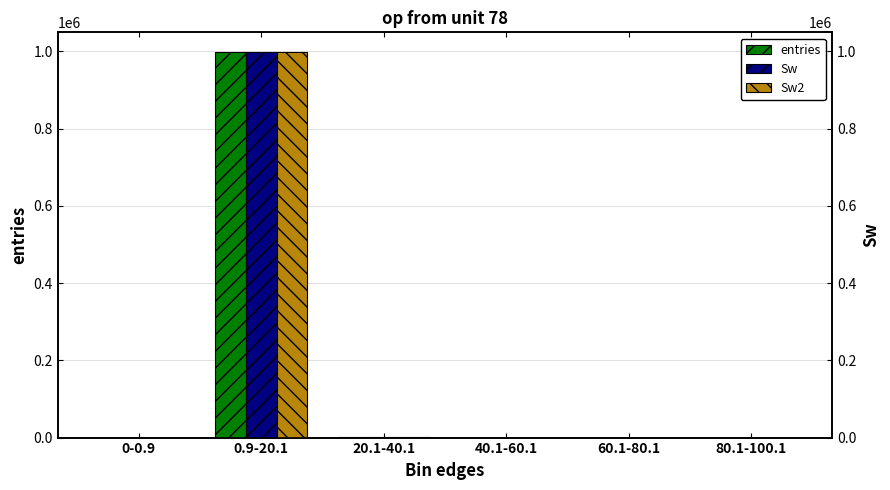

Are the bars horizontal?

No